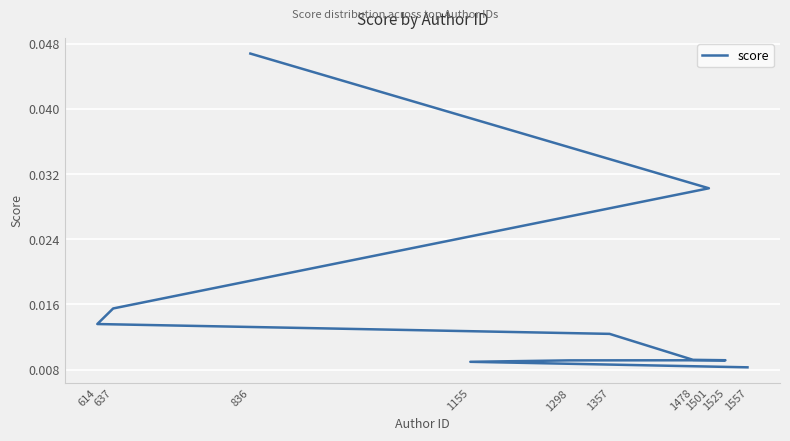

The value at 1155 is 0.0. True or false?

False